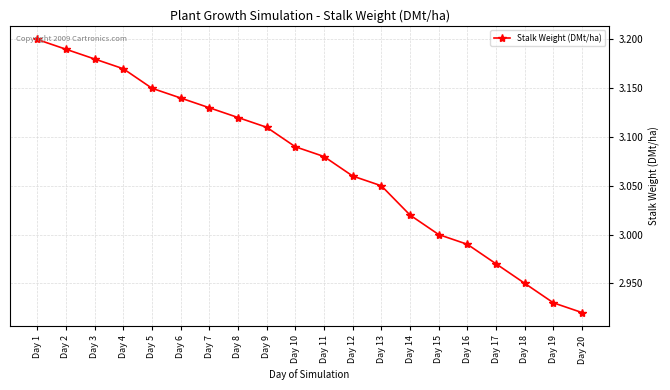

What is the difference between the maximum and minimum values?

0.3